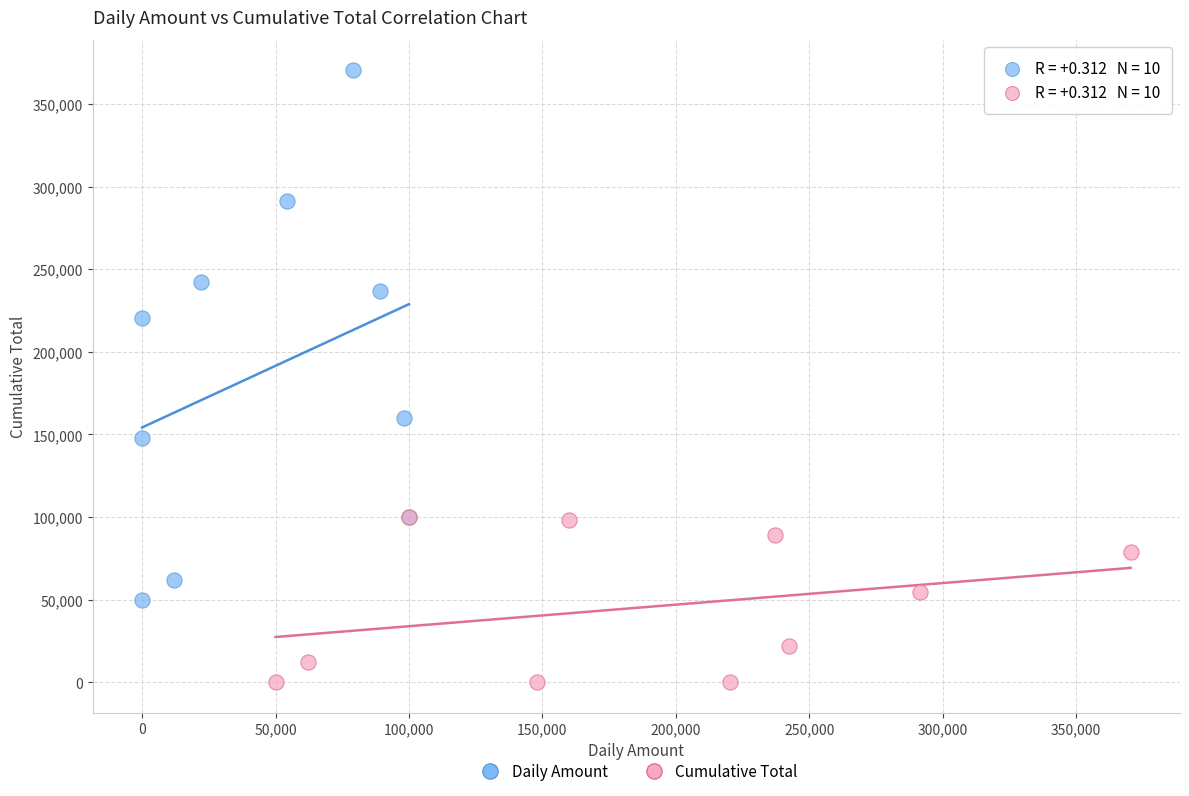

Which series has the widest spread of Y values?

Daily Amount